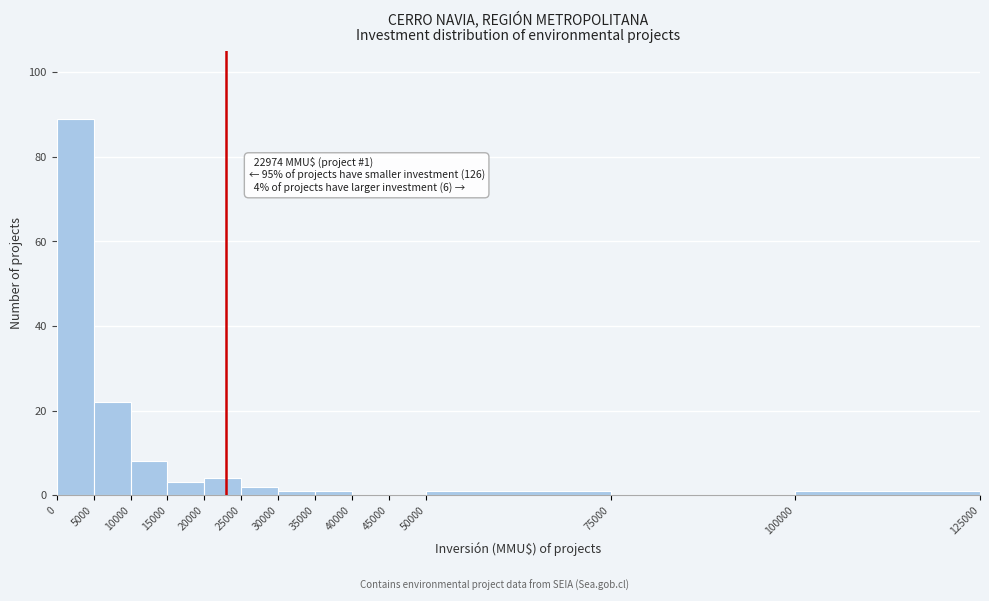

Over which range of the x-axis is the bar tallest?

0 to 5000